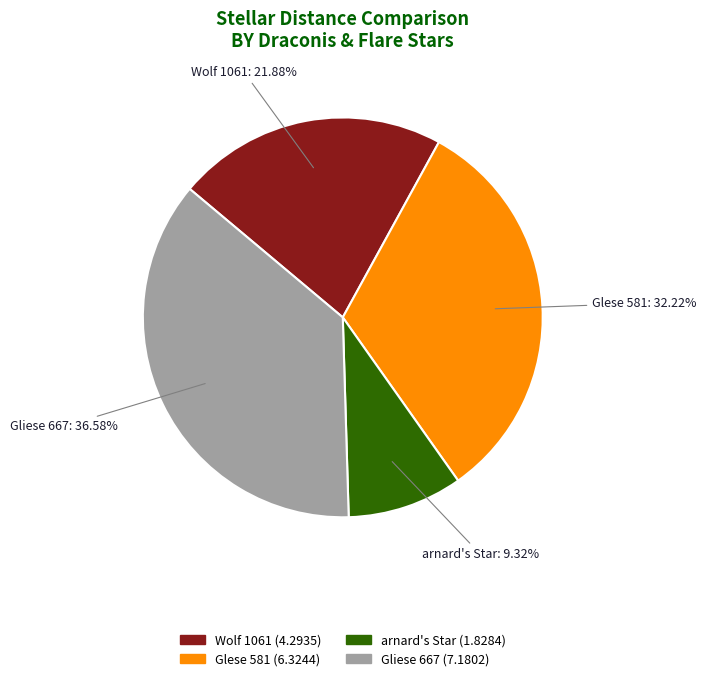

What percentage is the Wolf 1061 slice, to the nearest percent?

22%